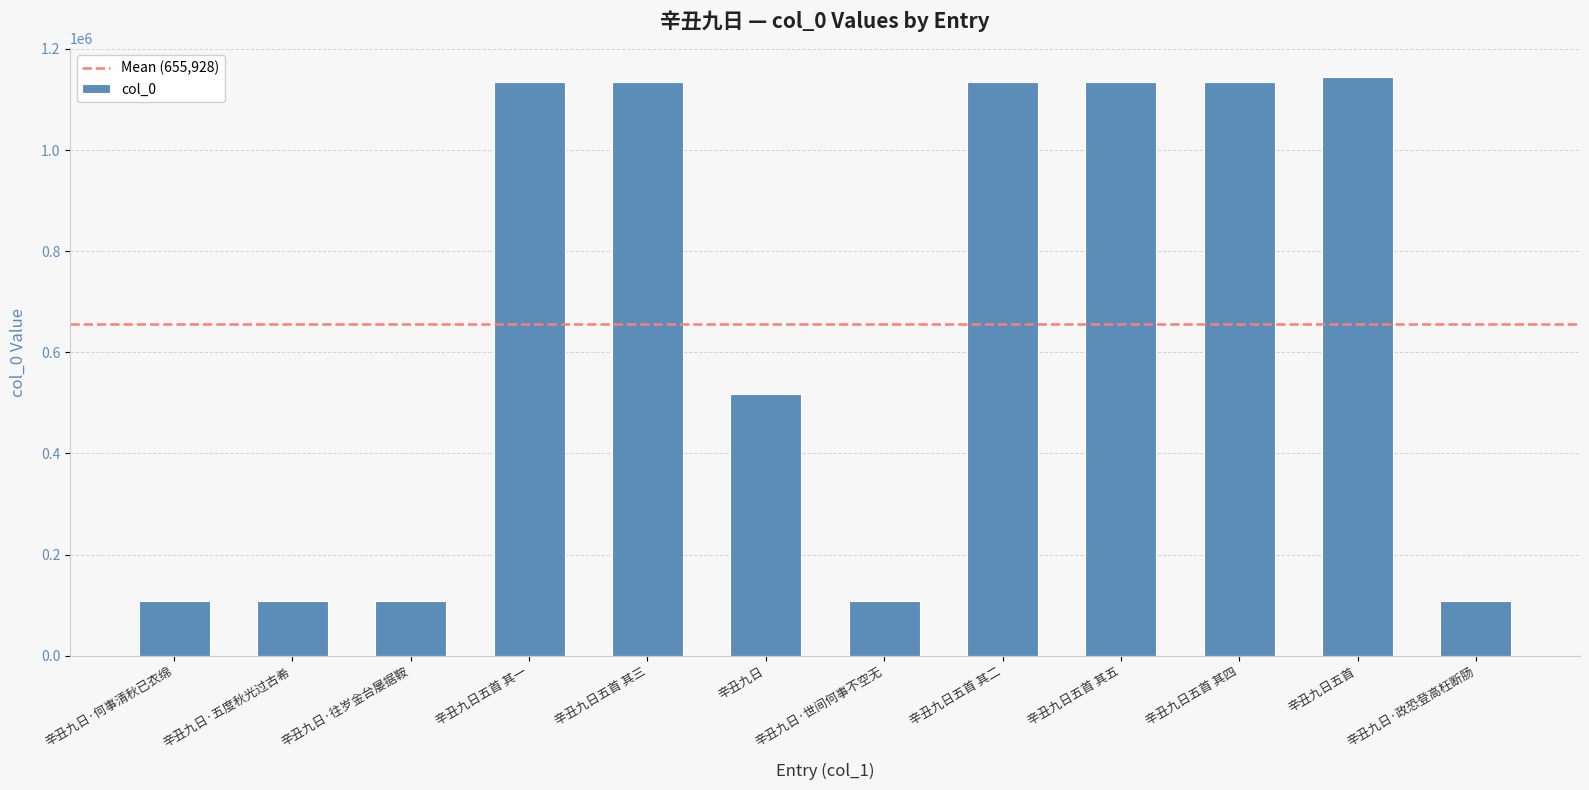

What is the sum of the values at 辛丑九日五首 其四 and 辛丑九日五首 其三?

2268095